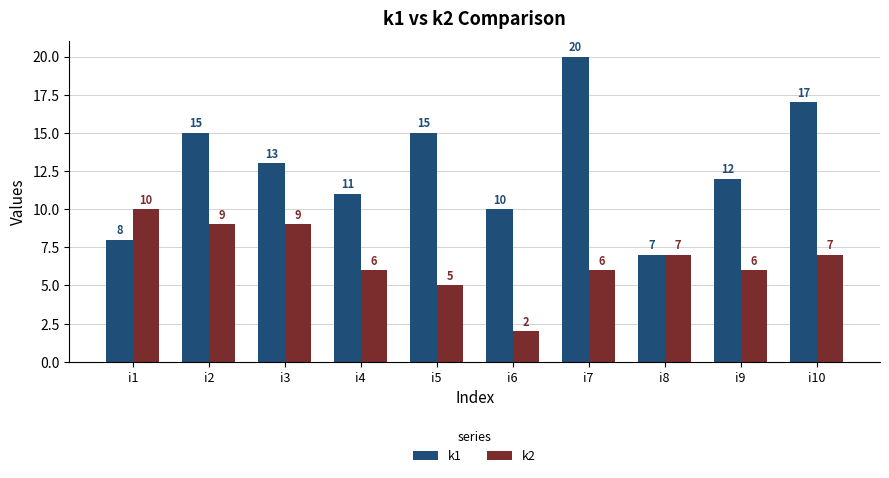

What are all the series names shown in the legend?

k1, k2